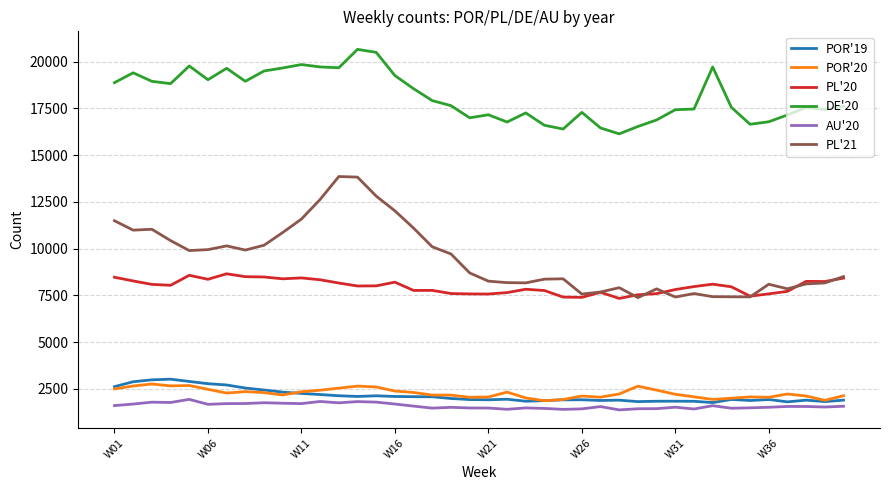

Which series has the largest total across all categories?

DE'20